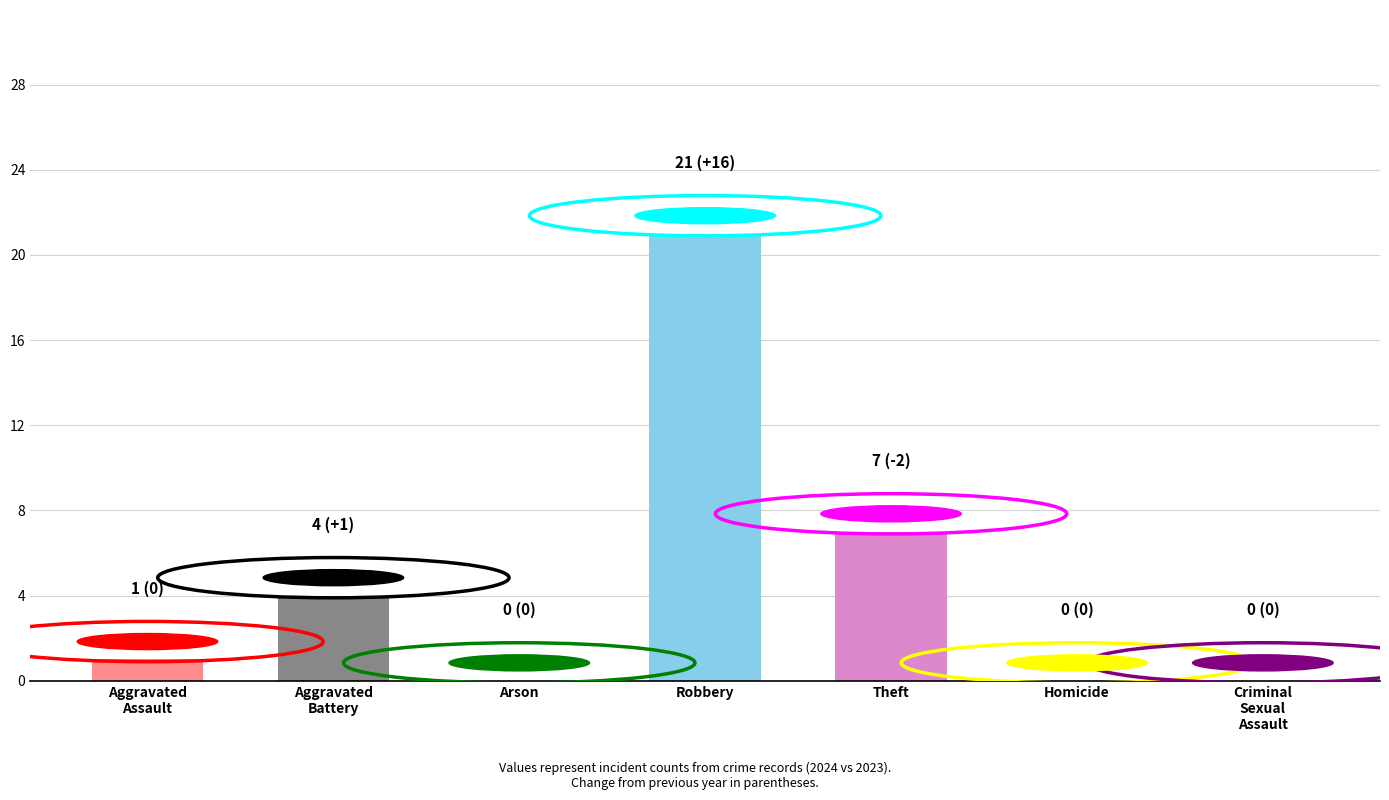

Between Homicide and Robbery, which is larger?

Robbery